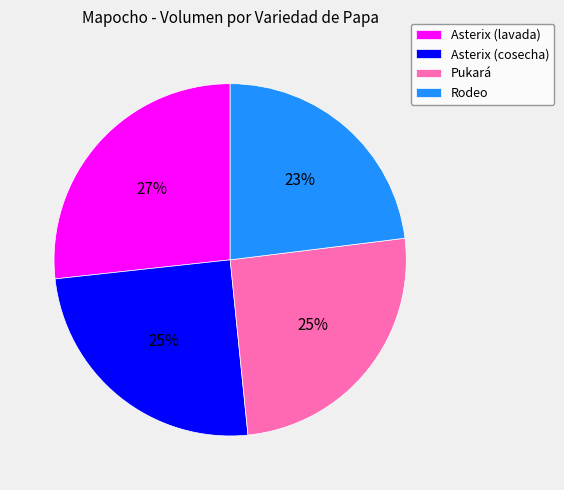

Is there a majority slice in this chart?

No